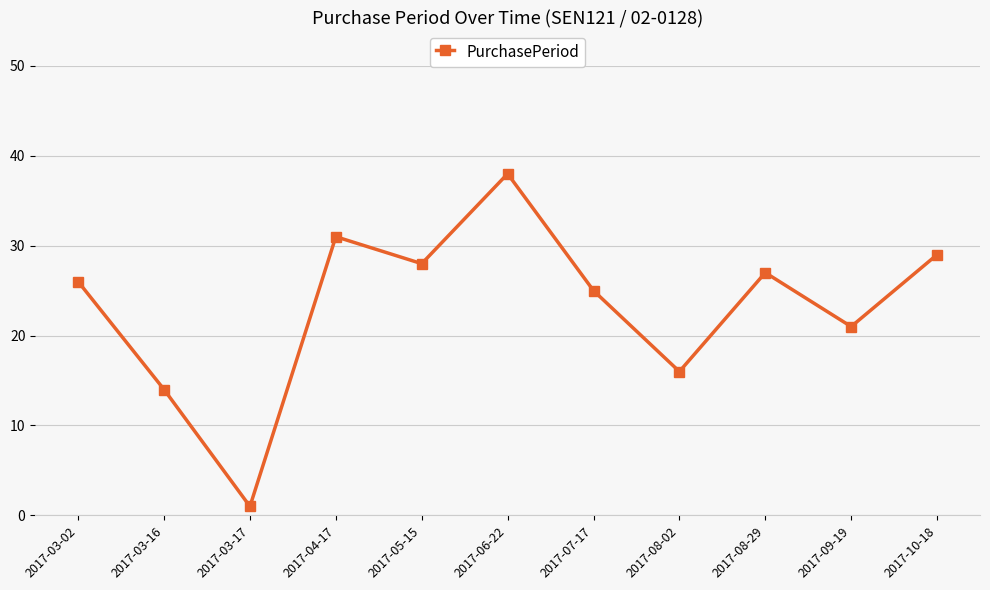

How many data points are less than 26?

5